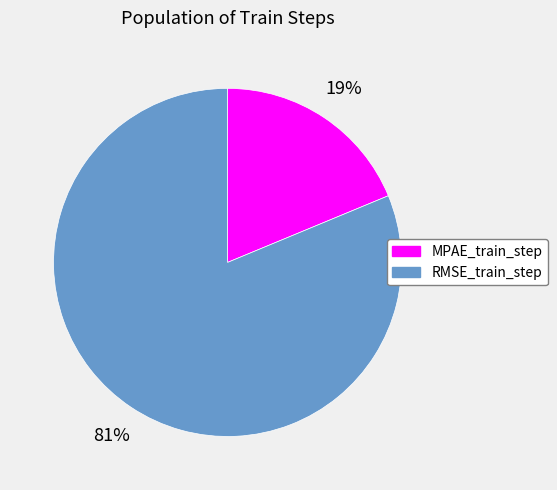

To the nearest percent, what is the average slice percentage?

50%